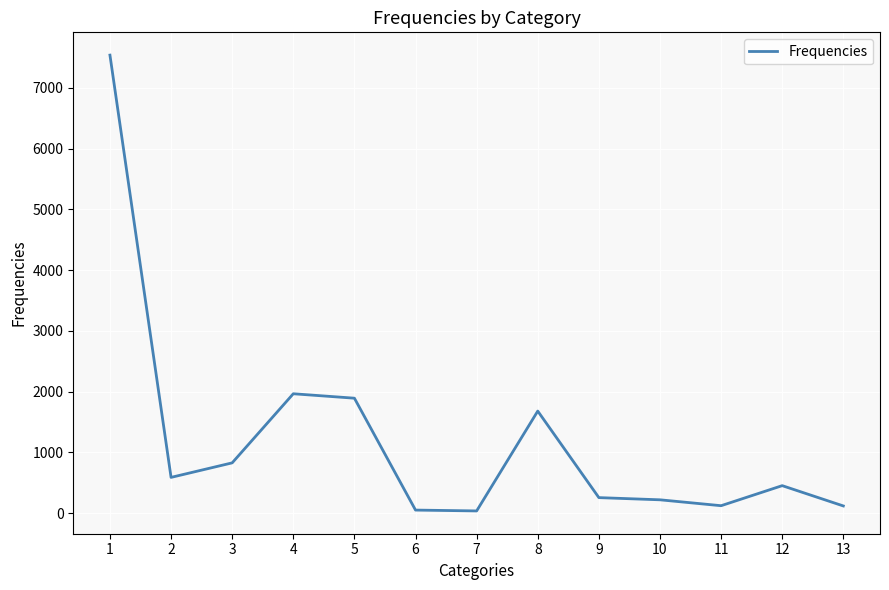

Does the chart display data point markers on the line(s)?

No